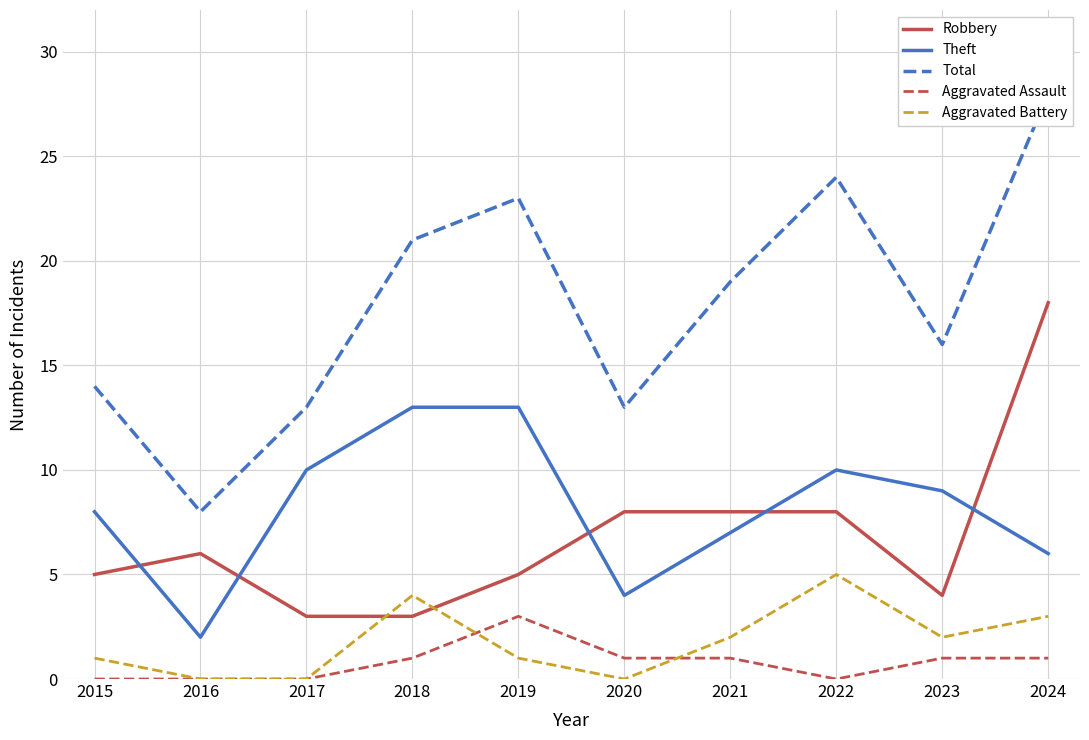

What are all the series names shown in the legend?

Robbery, Theft, Total, Aggravated Assault, Aggravated Battery